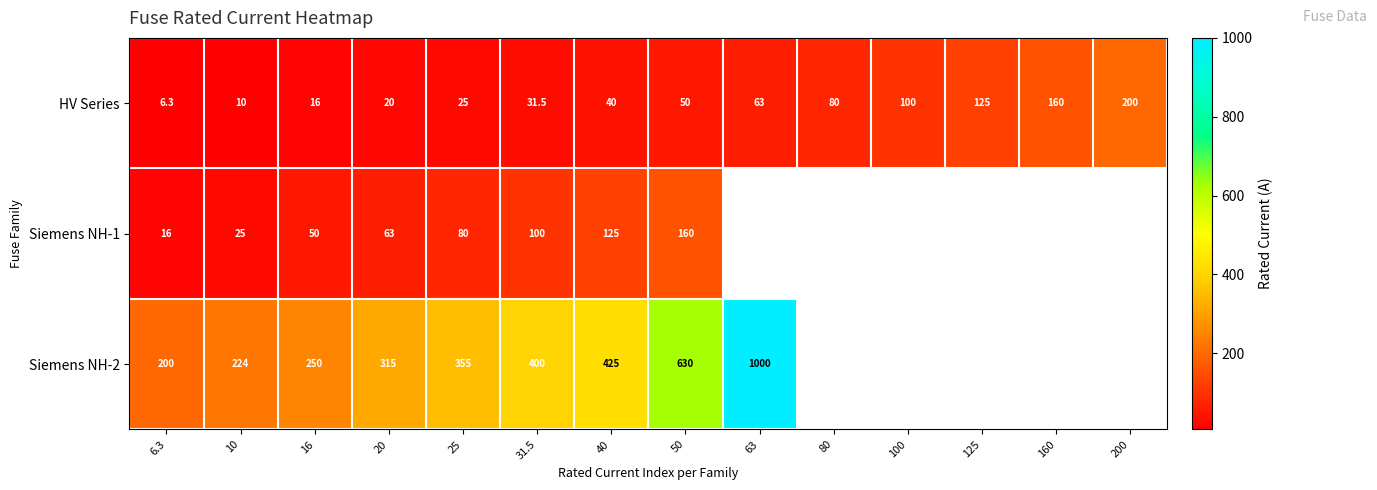

At 31.5, list the series in order from smallest to largest.

HV Series, Siemens NH-1, Siemens NH-2